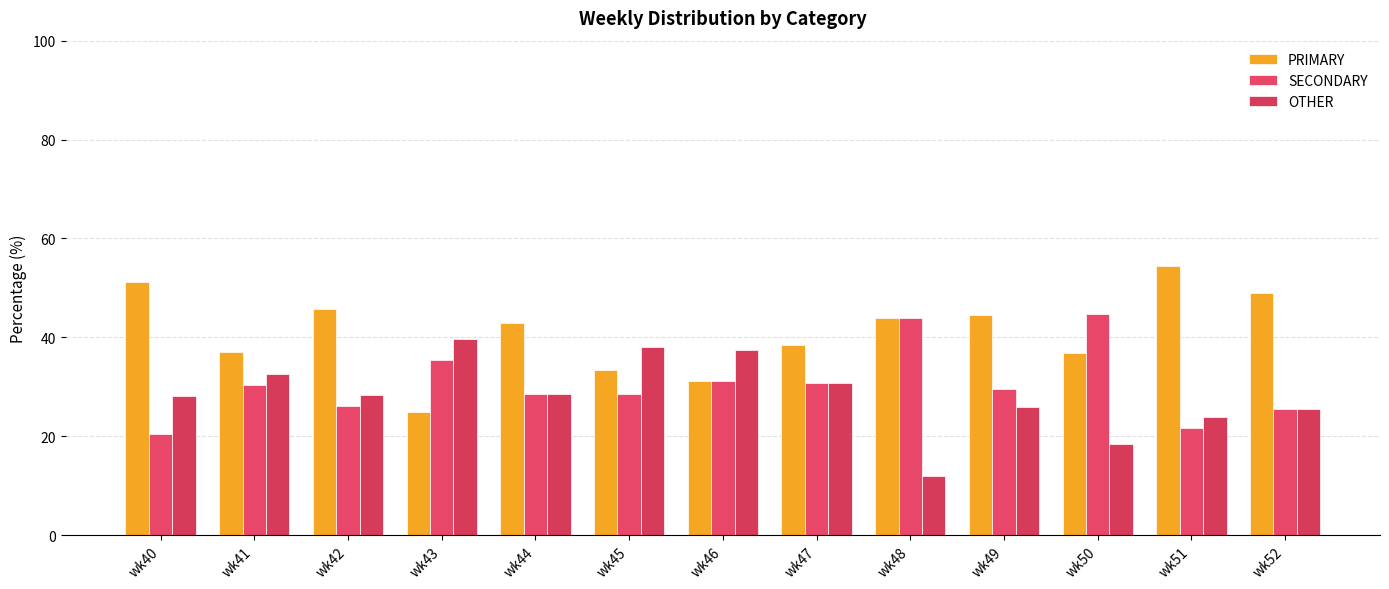

At how many categories does at least one series exceed 30?

13